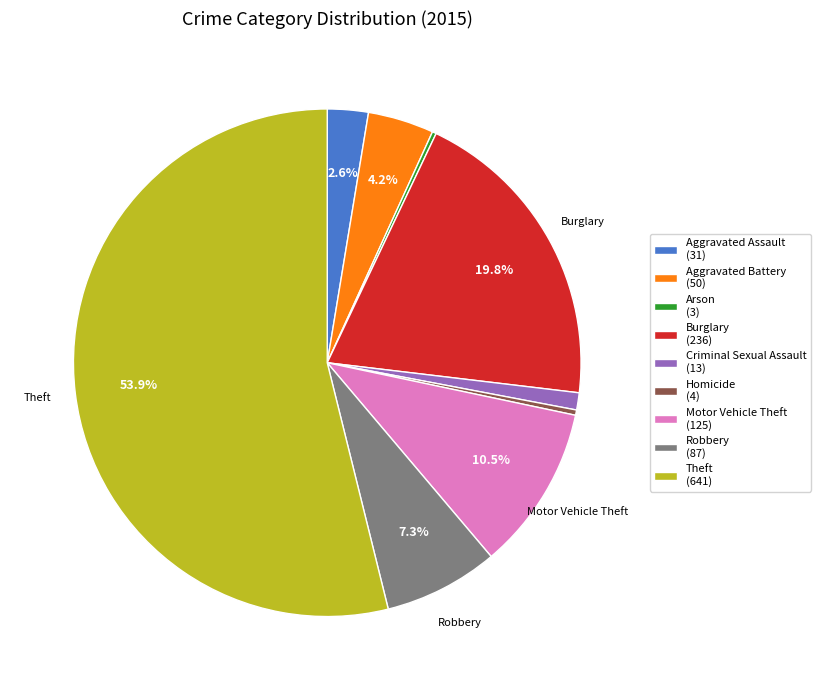

Does any single category account for the majority?

Yes